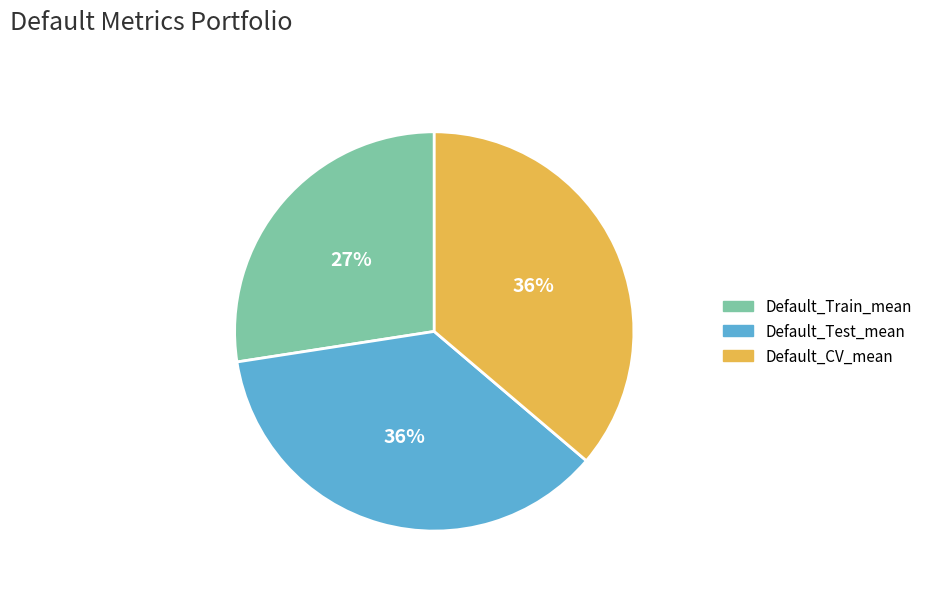

Which has a higher value, Default_Train_mean or Default_CV_mean?

Default_CV_mean